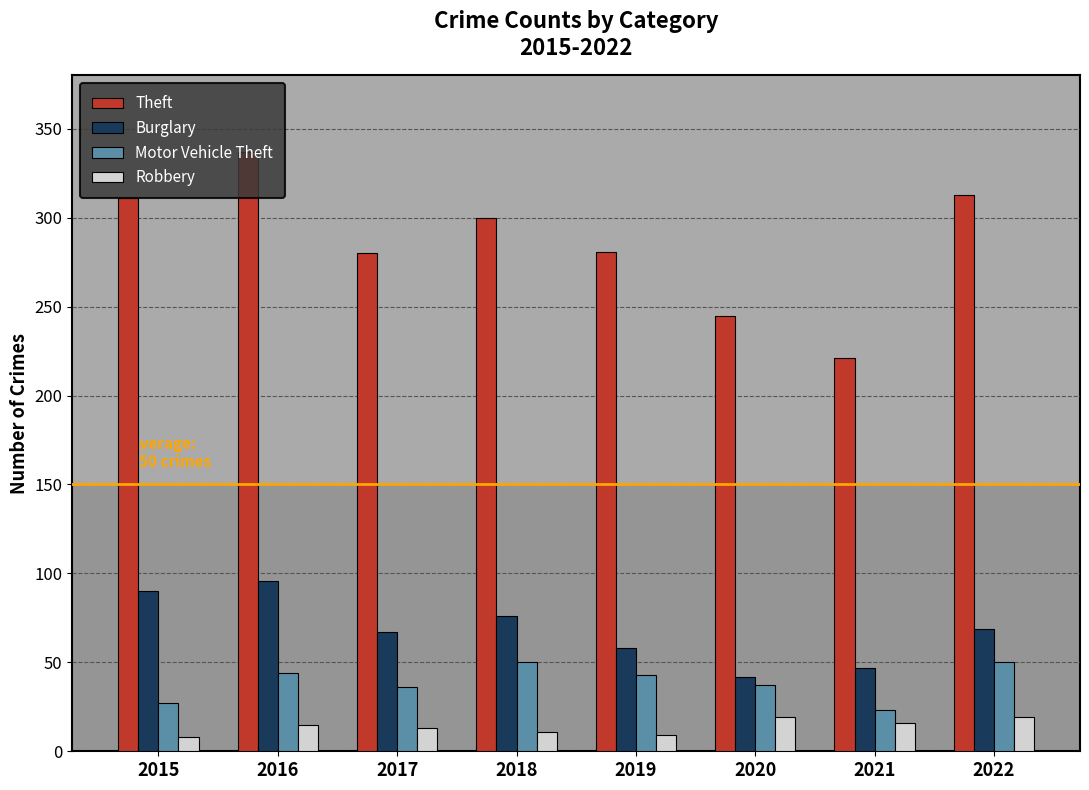

What is the minimum value for Burglary?

42